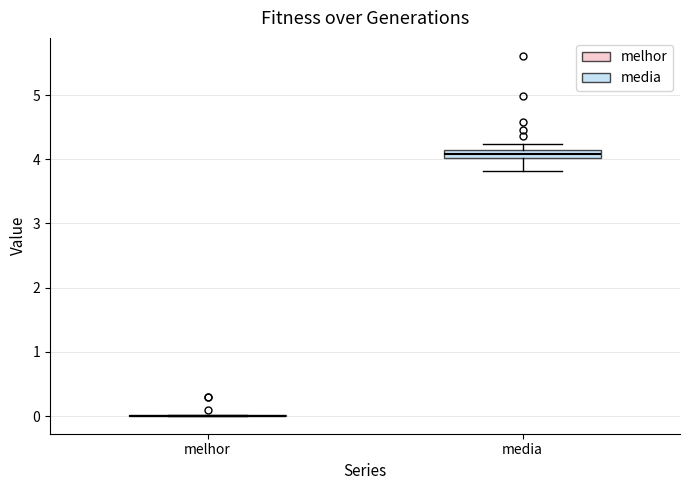

Comparing the boxes themselves (not the whiskers), which one is the tallest?

media